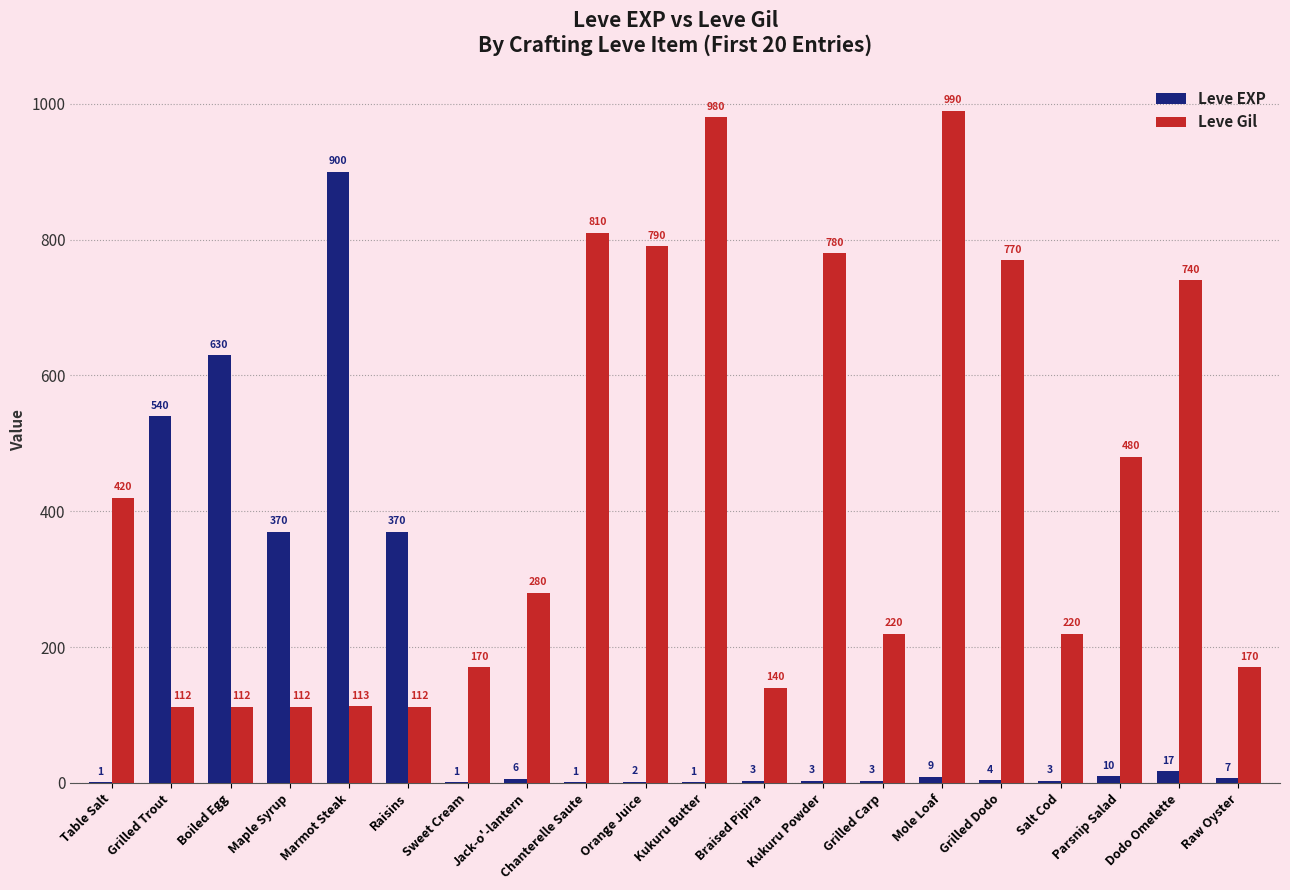

Where does the Leve EXP series first go above 6?

Grilled Trout